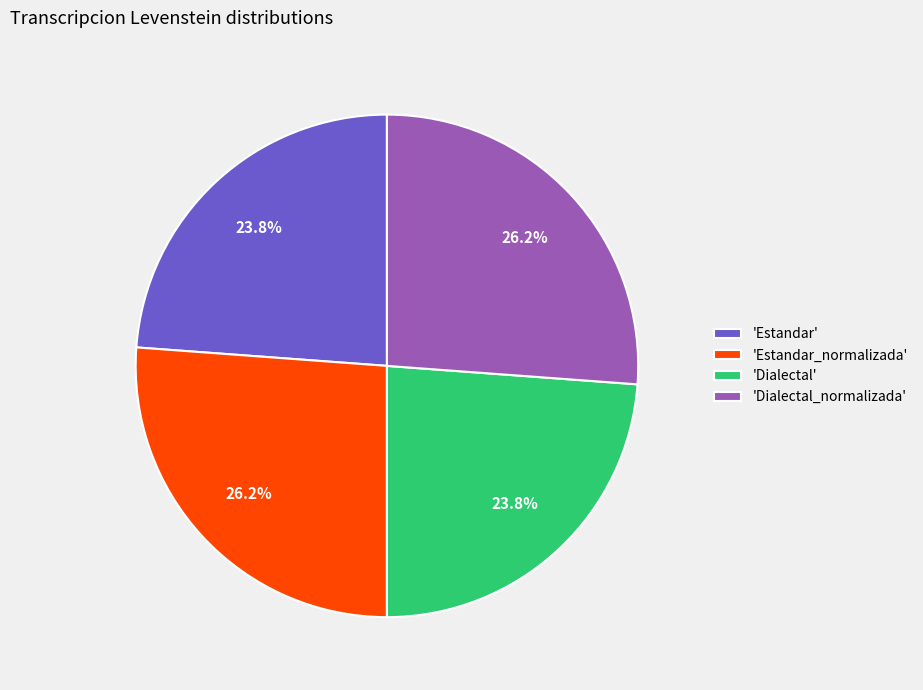

What percentage do 'Estandar_normalizada' and 'Dialectal' together represent?

50.0%